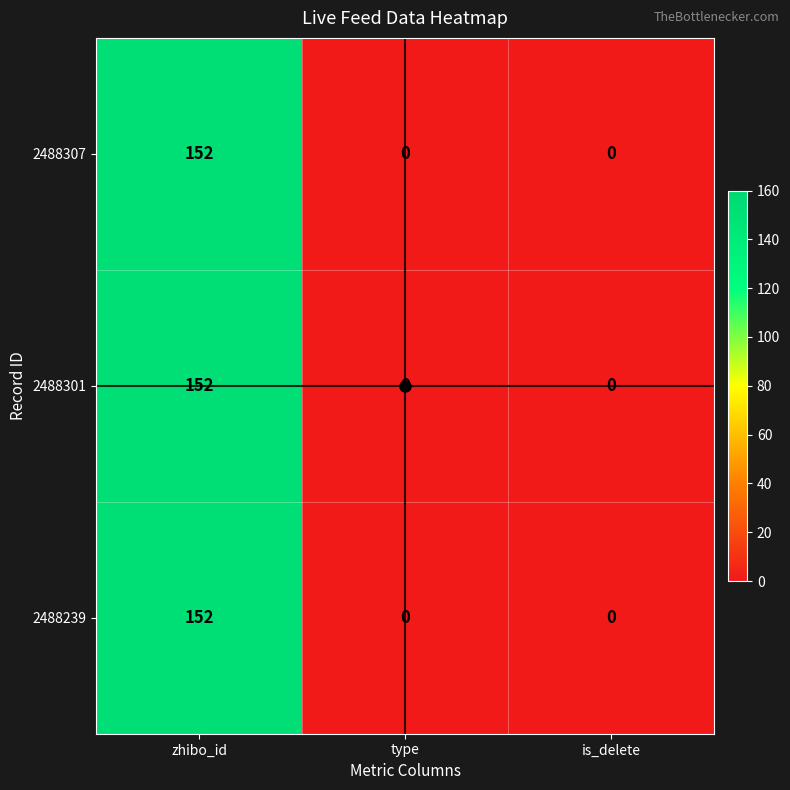

At how many categories does at least one series exceed 151?

1